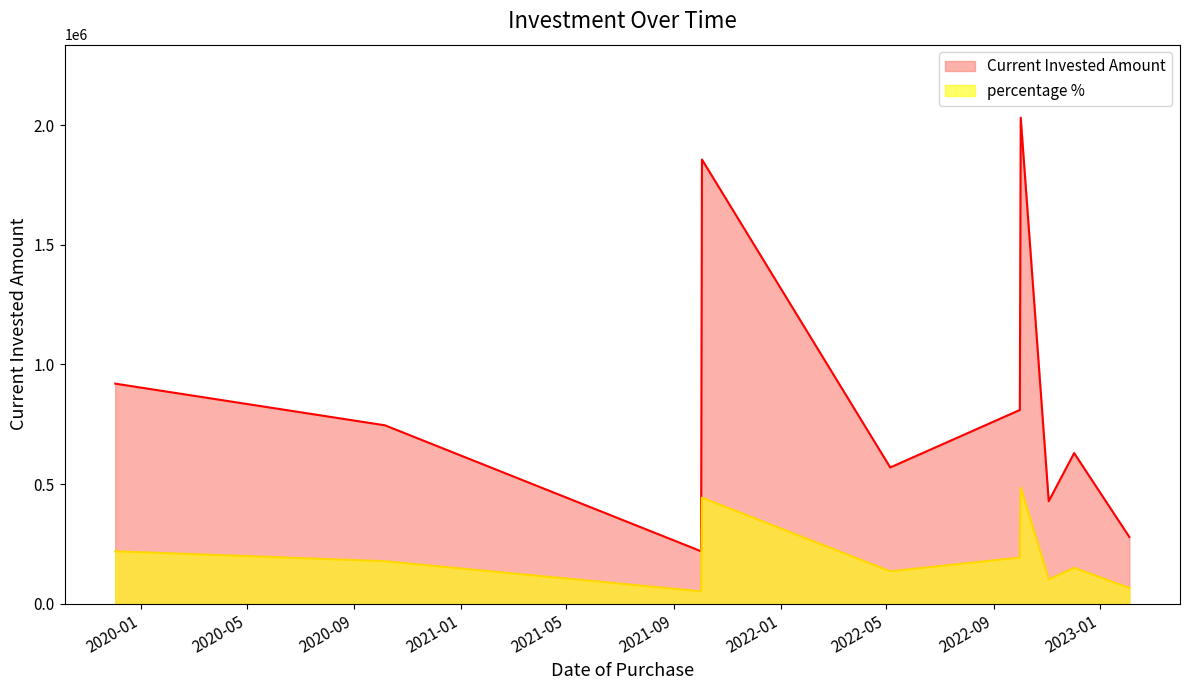

At which label is Current Invested Amount closest to 1125500?

2019-12-03